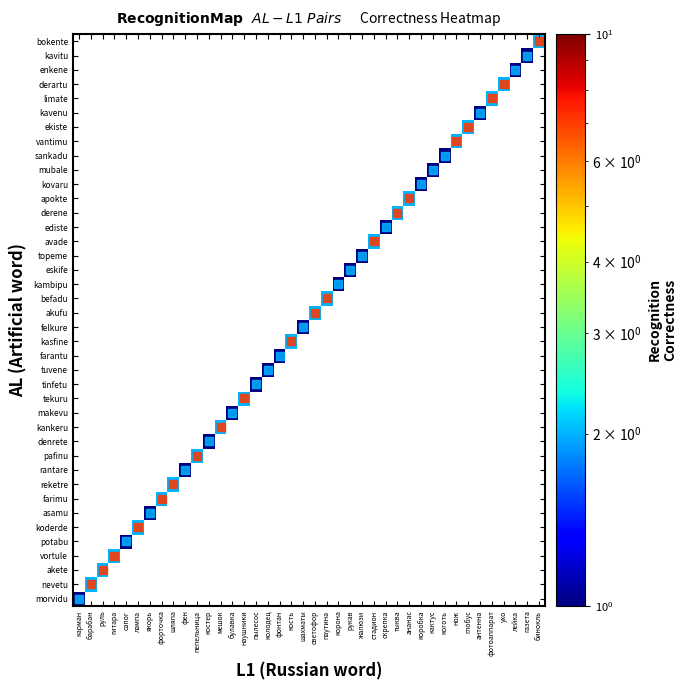

How many distinct data groups are displayed?

40